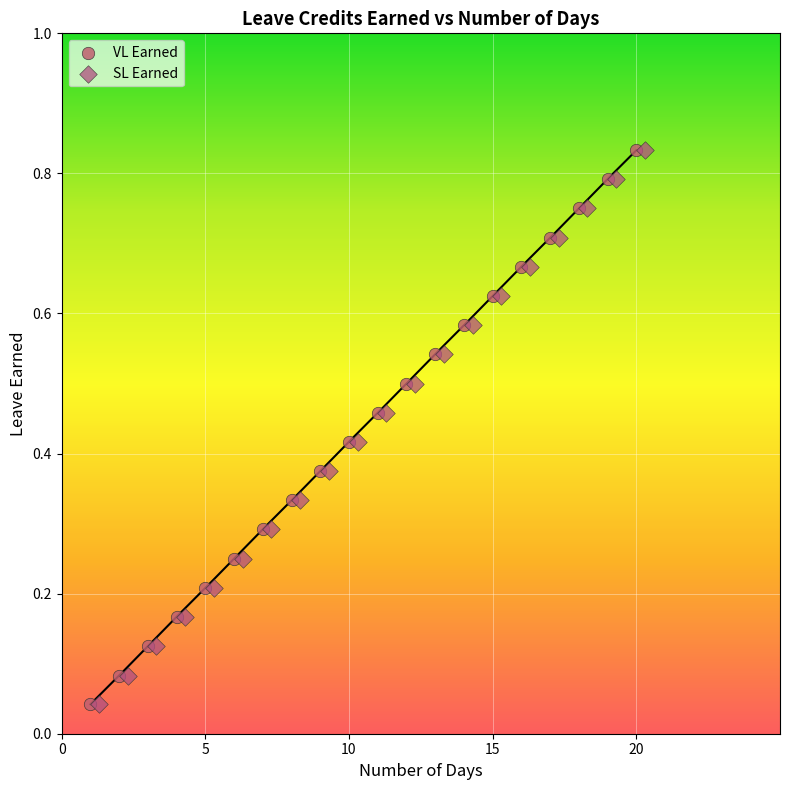

What are all the series names shown in the legend?

VL Earned, SL Earned